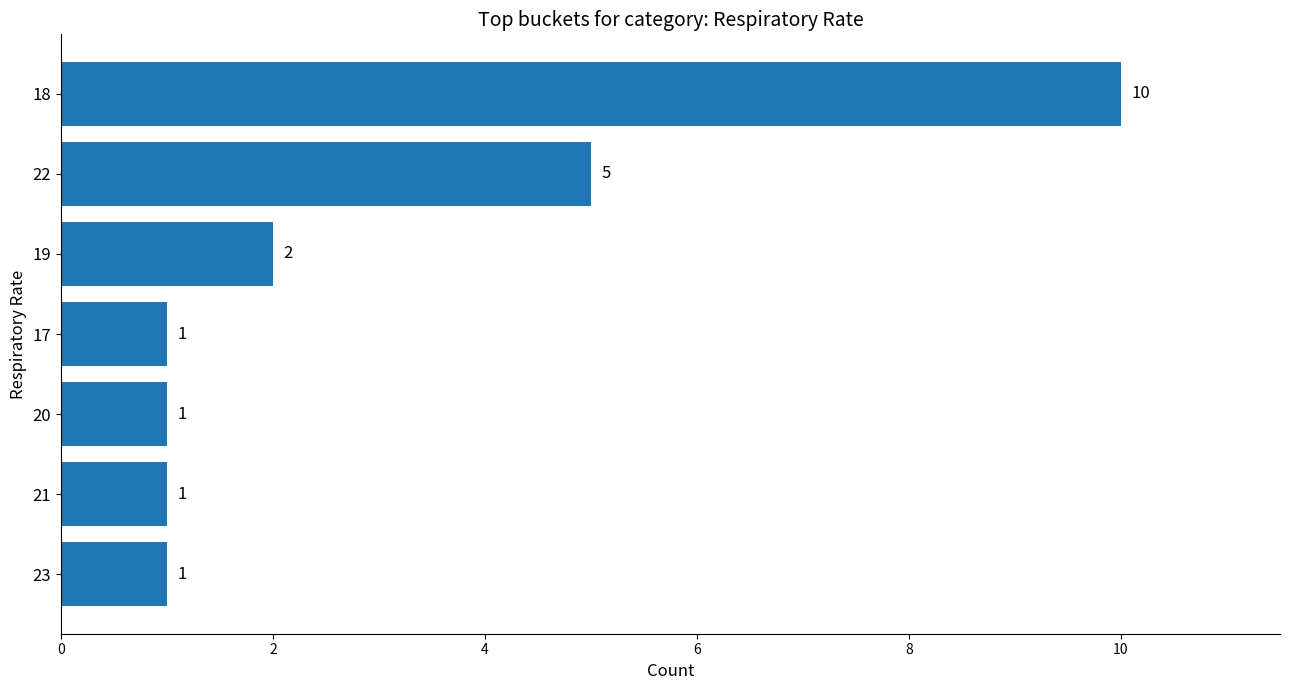

How many bars are there in total?

7